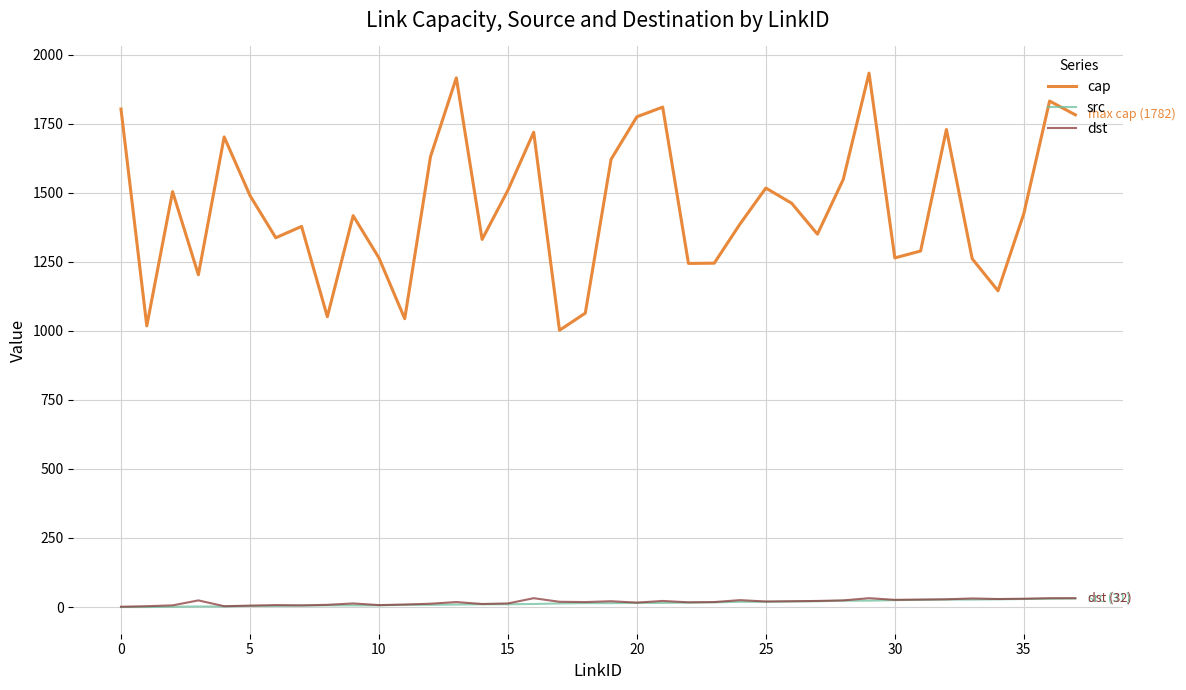

True or false: dst has more than 0 points higher than both neighbors.

True